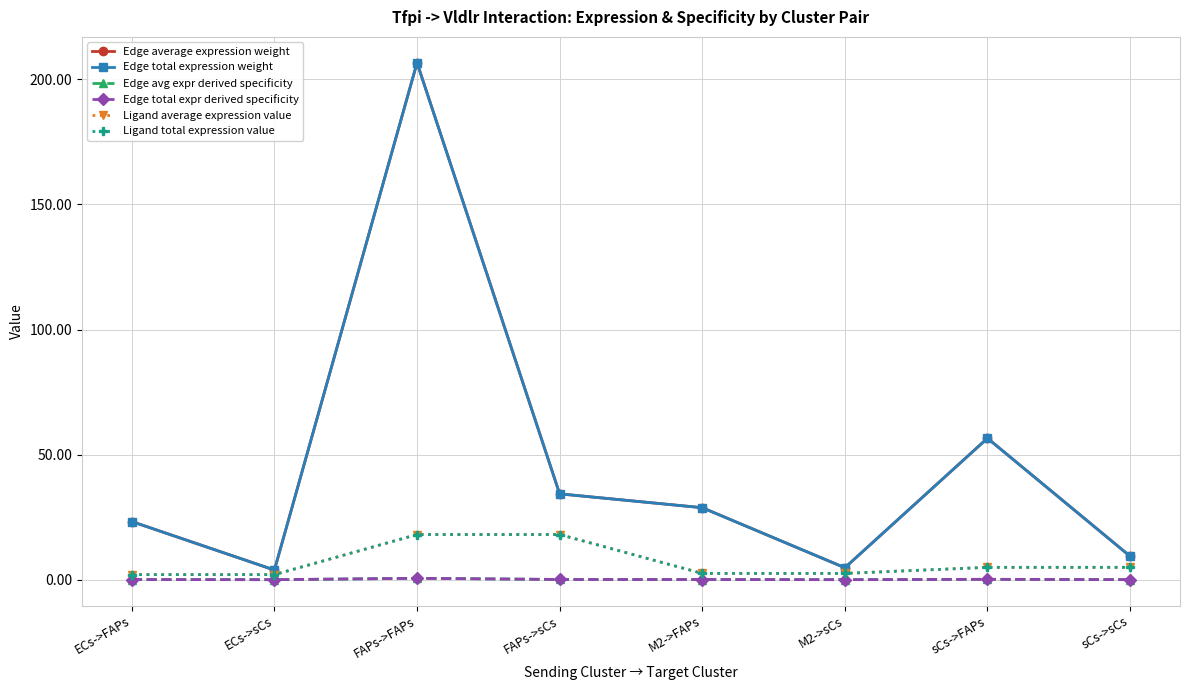

Does the chart have visible grid lines?

Yes